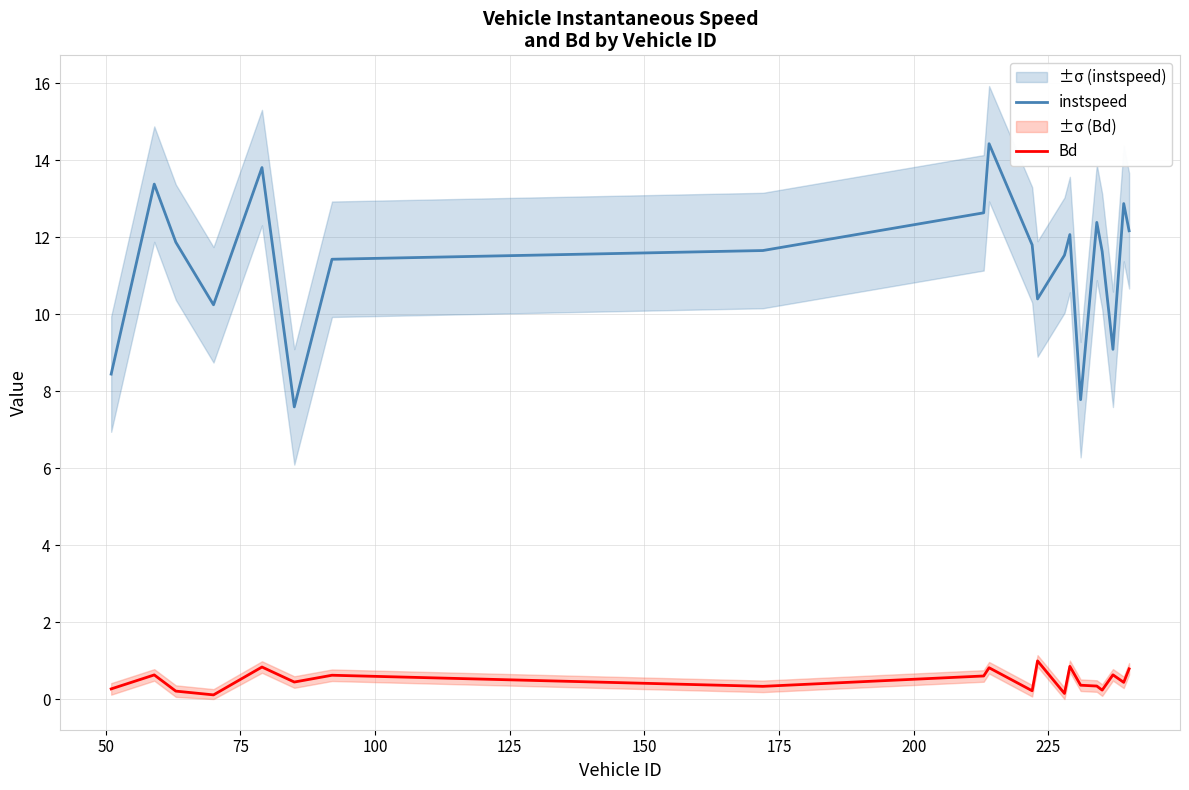

True or false: instspeed and Bd cross at least once.

False